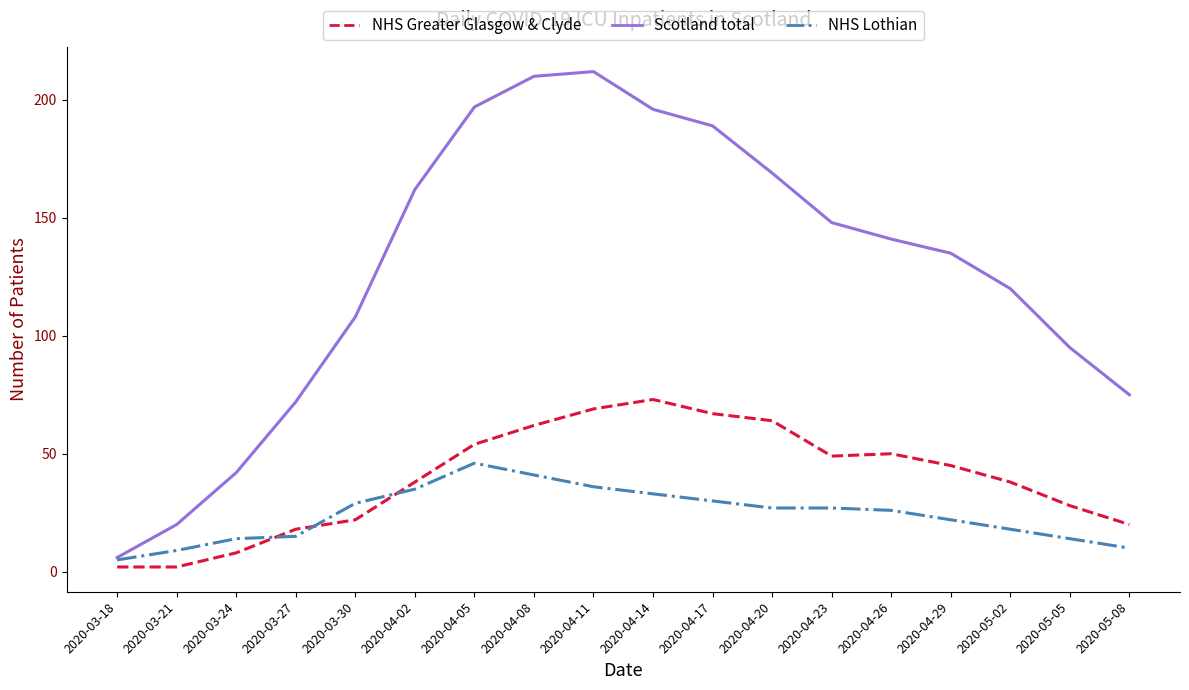

True or false: Scotland total has a value of 169 at 2020-04-20.

True